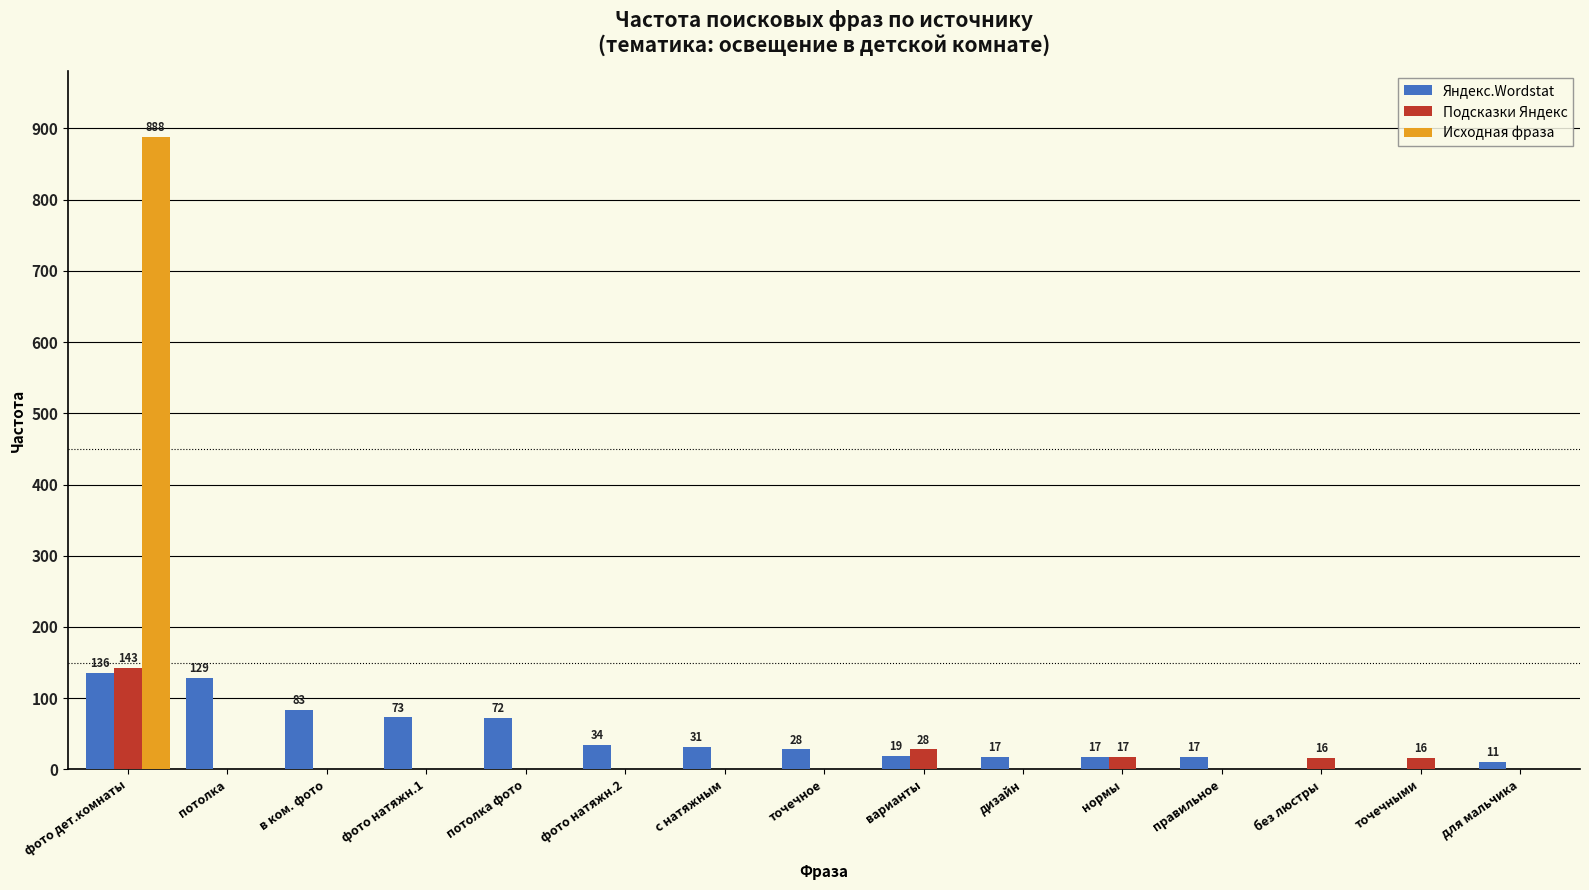

What is the sum of all Яндекс.Wordstat values?

667